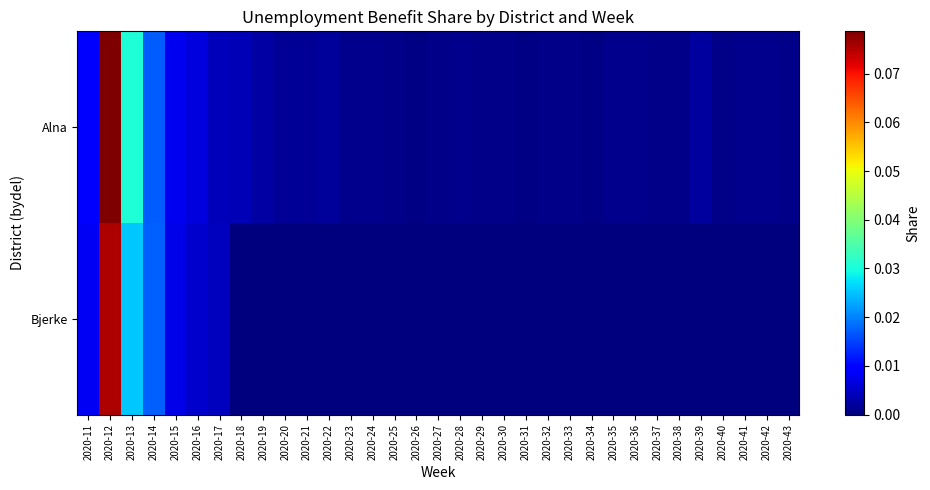

Between 2020-41 and 2020-30, which is larger?

2020-41